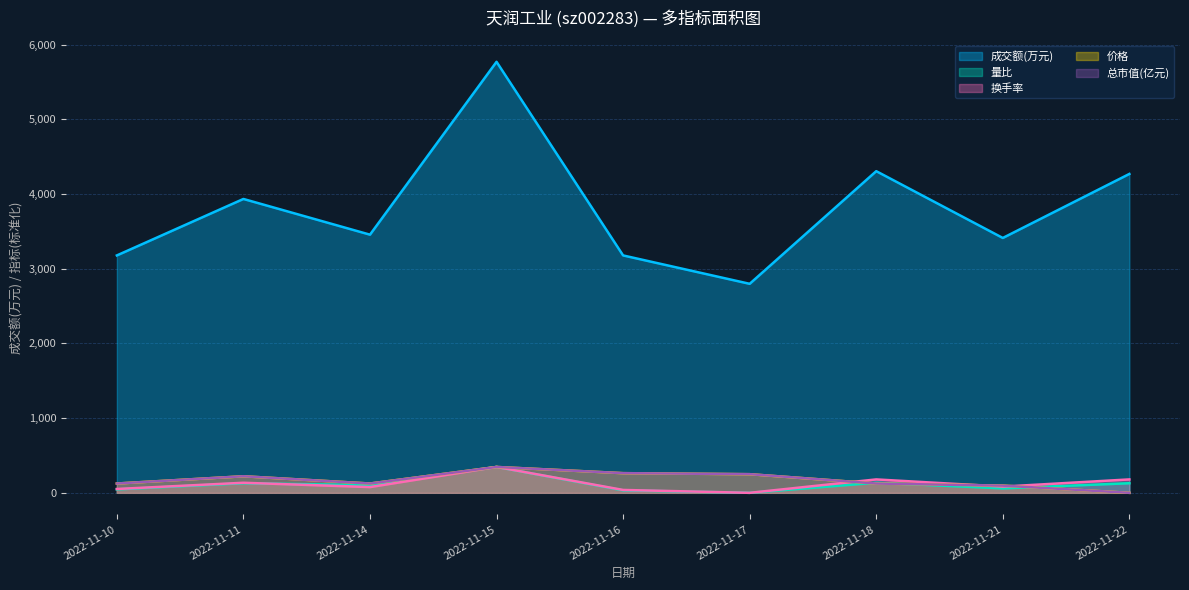

True or false: 成交额(万元) and 量比 intersect in this chart.

False